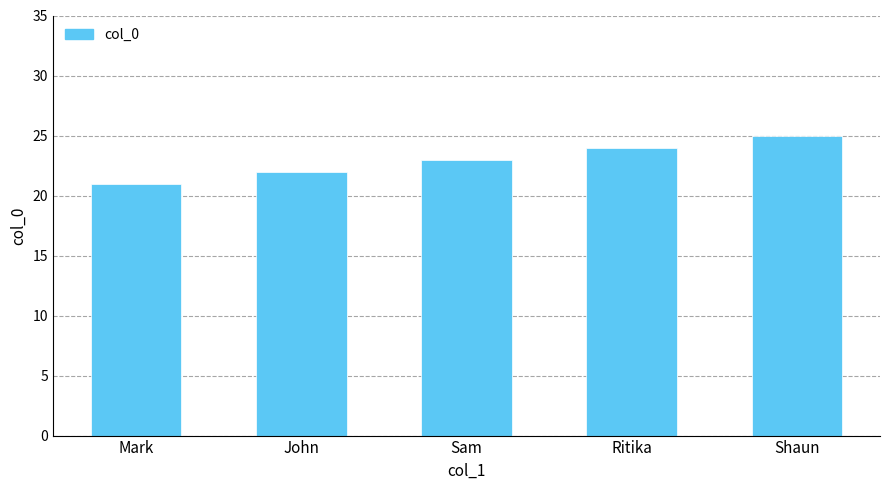

What is the ratio of the value at Mark to the value at John?

1.0